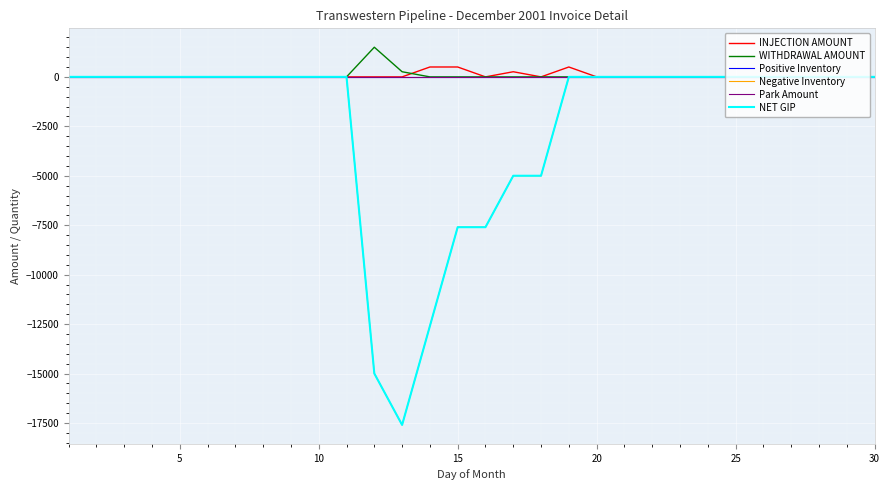

Does the chart display data point markers on the line(s)?

No